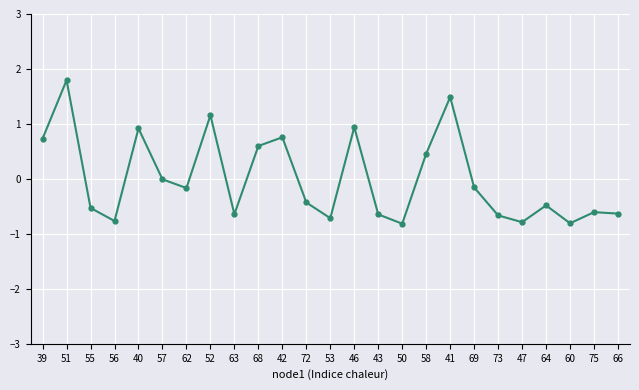

The chart shows a value of -0.2 at 56. True or false?

False